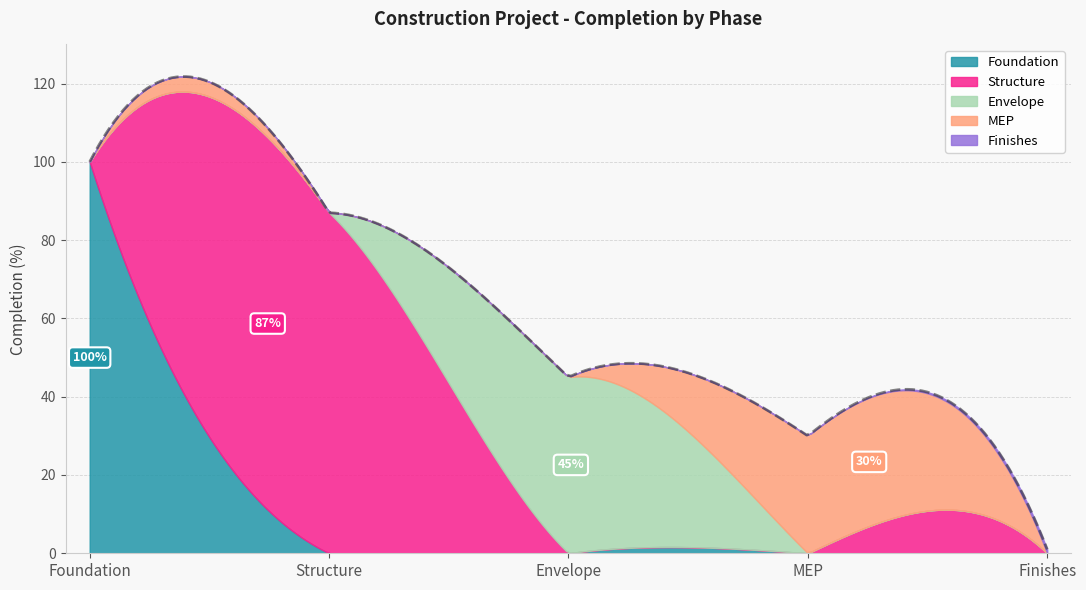

How many data points does each series have?

5